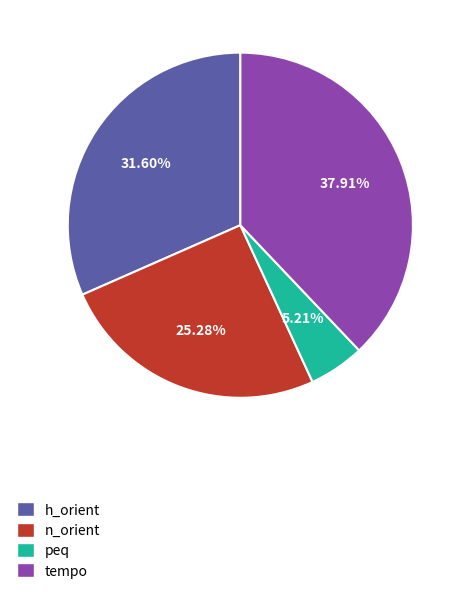

What percentage is NOT represented by peq?

94.8%